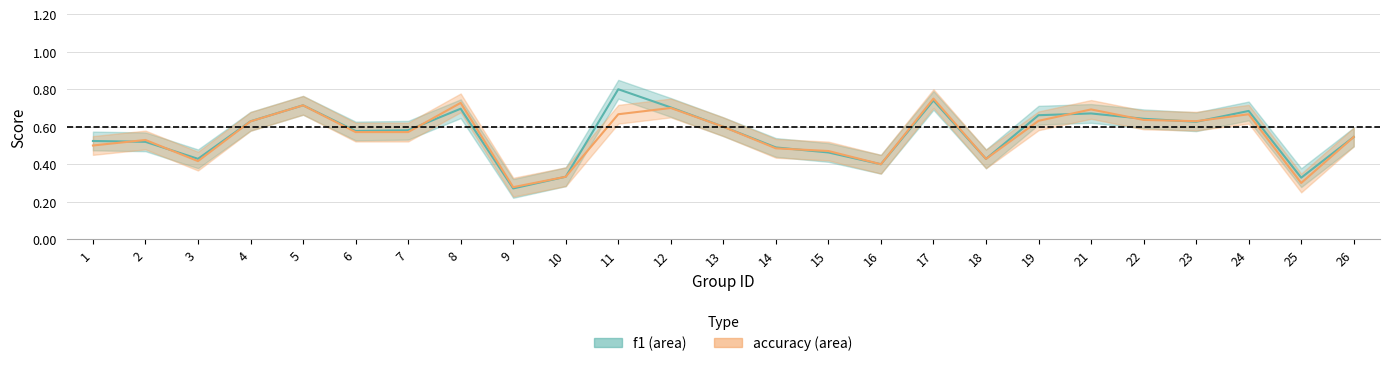

At 14, list the series in order from largest to smallest.

f1, accuracy